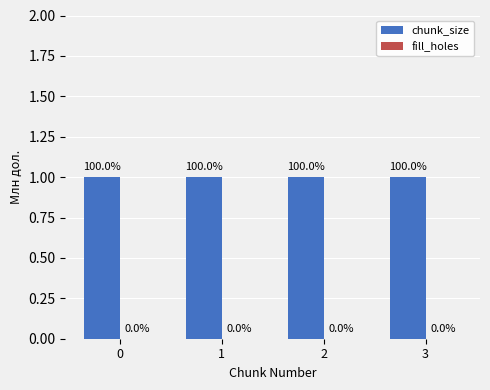

Which series has the largest total across all categories?

chunk_size